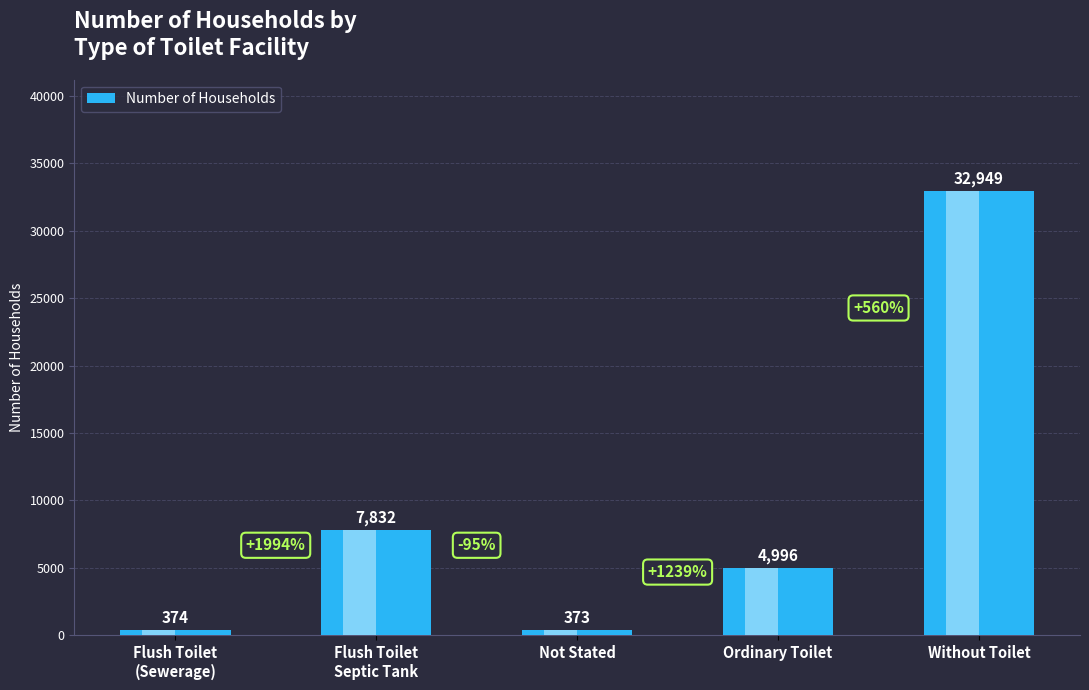

What is the sum of the values at Without Toilet and Flush Toilet
(Sewerage)?

33323